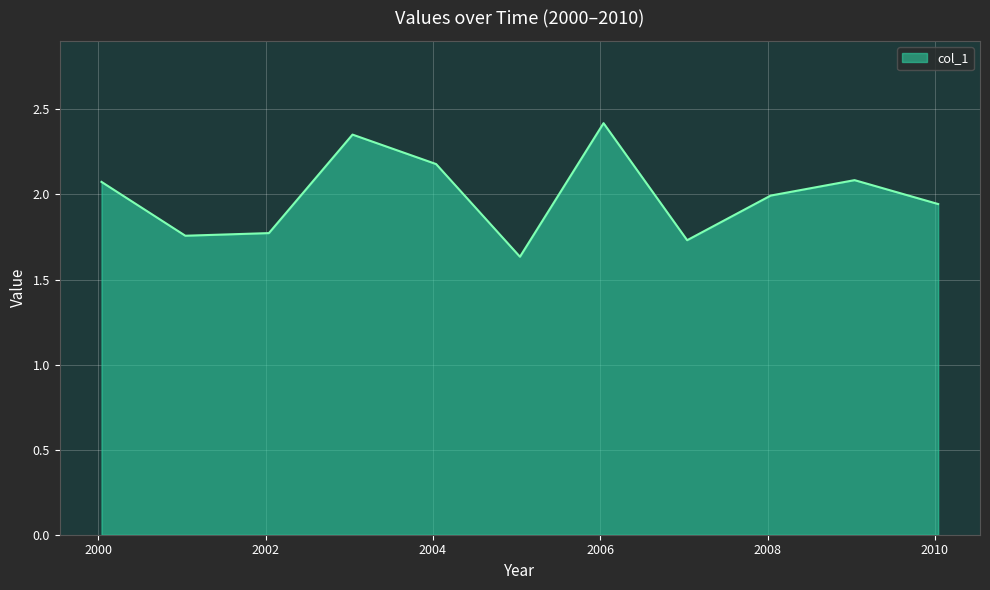

True or false: the data has more than 2 interior local peaks.

True